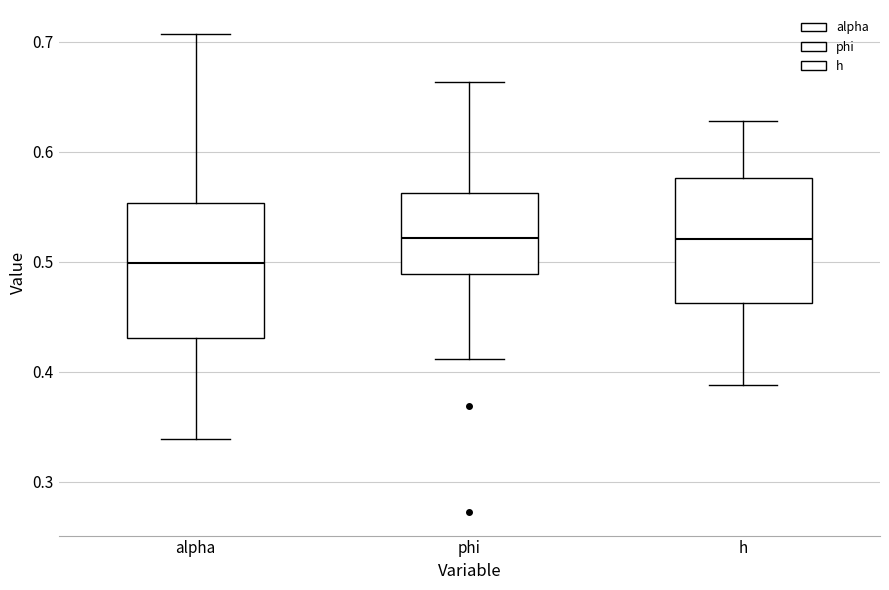

Reading left to right, transcribe this box plot: for each box, give where its median line is, the range the box spans, and where its two whiskers end, as read against the y-axis. The values are not printed on the chart, so give them approximately, as read against the axis.

alpha: median 0.50, box 0.43 to 0.55, whiskers 0.34 to 0.71
phi: median 0.52, box 0.49 to 0.56, whiskers 0.41 to 0.66
h: median 0.52, box 0.46 to 0.58, whiskers 0.39 to 0.63